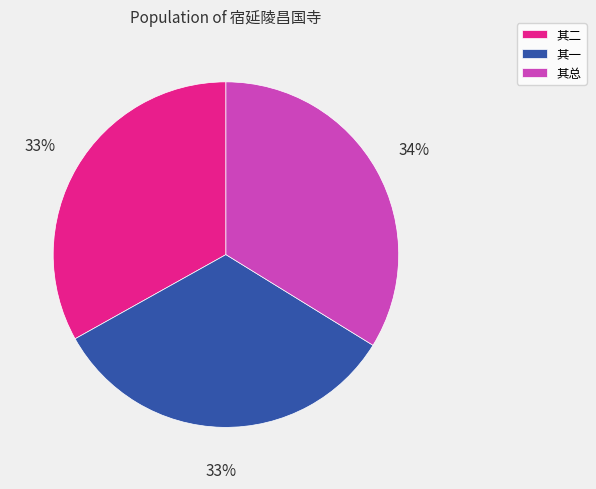

The 其一 slice represents 33% of the pie. True or false?

True